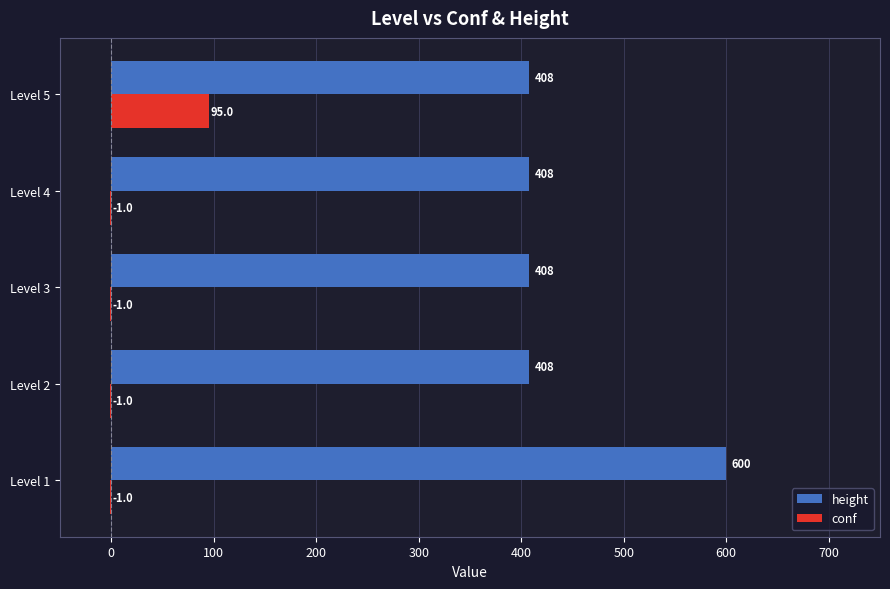

What is the total value across all series at Level 4?

407